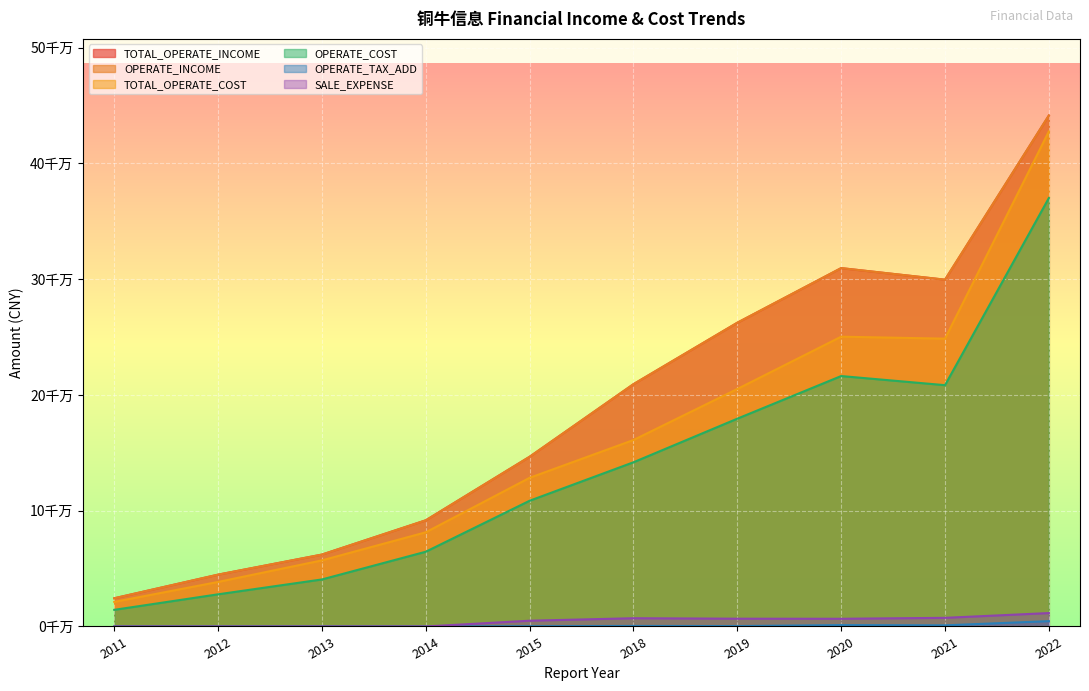

True or false: OPERATE_INCOME and OPERATE_TAX_ADD intersect in this chart.

False